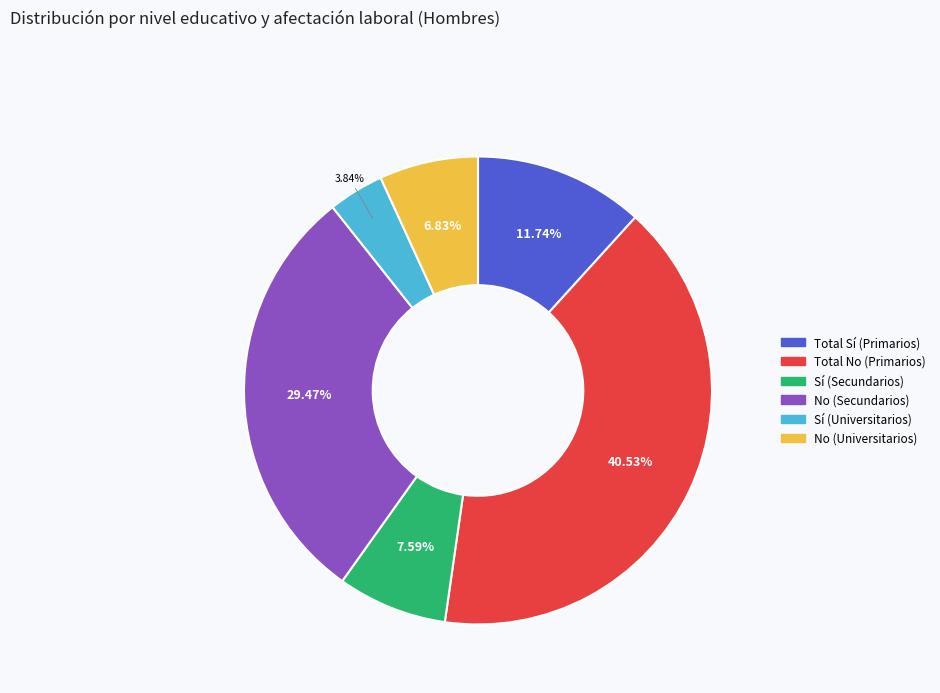

Combined, do No (Secundarios) and Sí (Secundarios) account for over 50%?

No